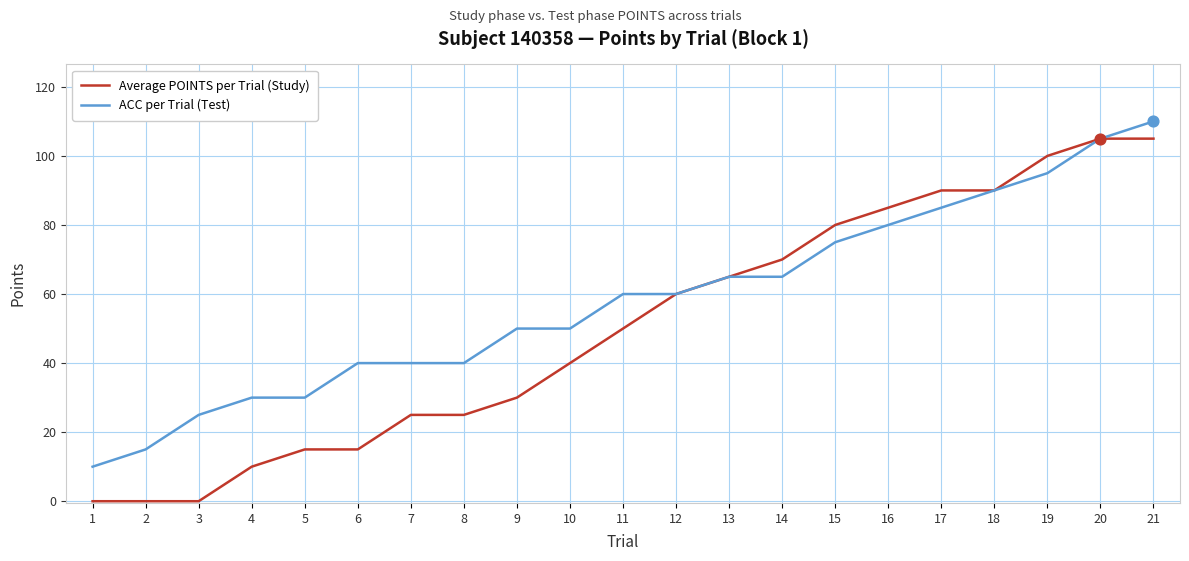

At how many categories does at least one series exceed 48?

13